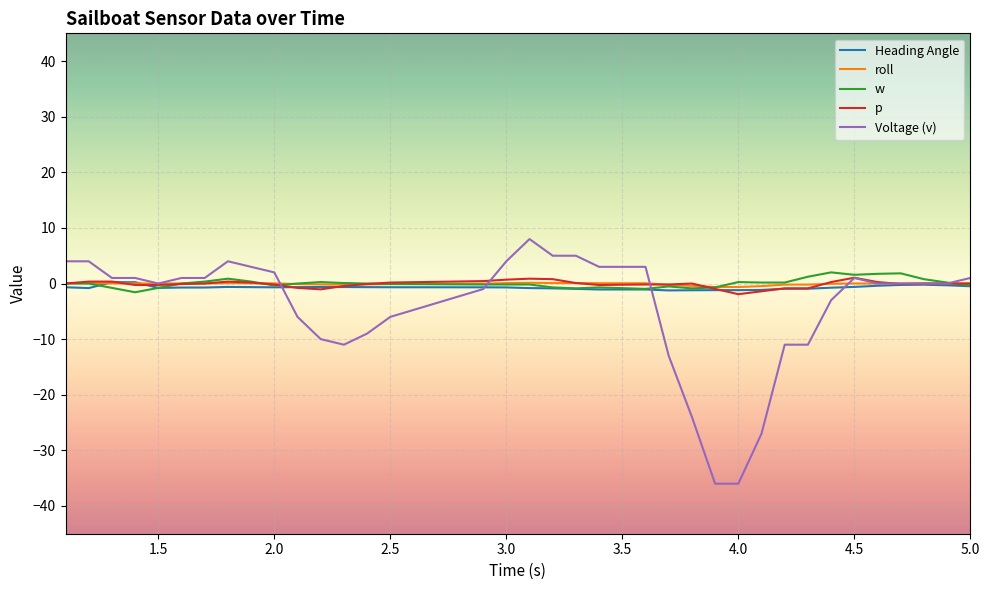

Count the number of categories in the chart.

36